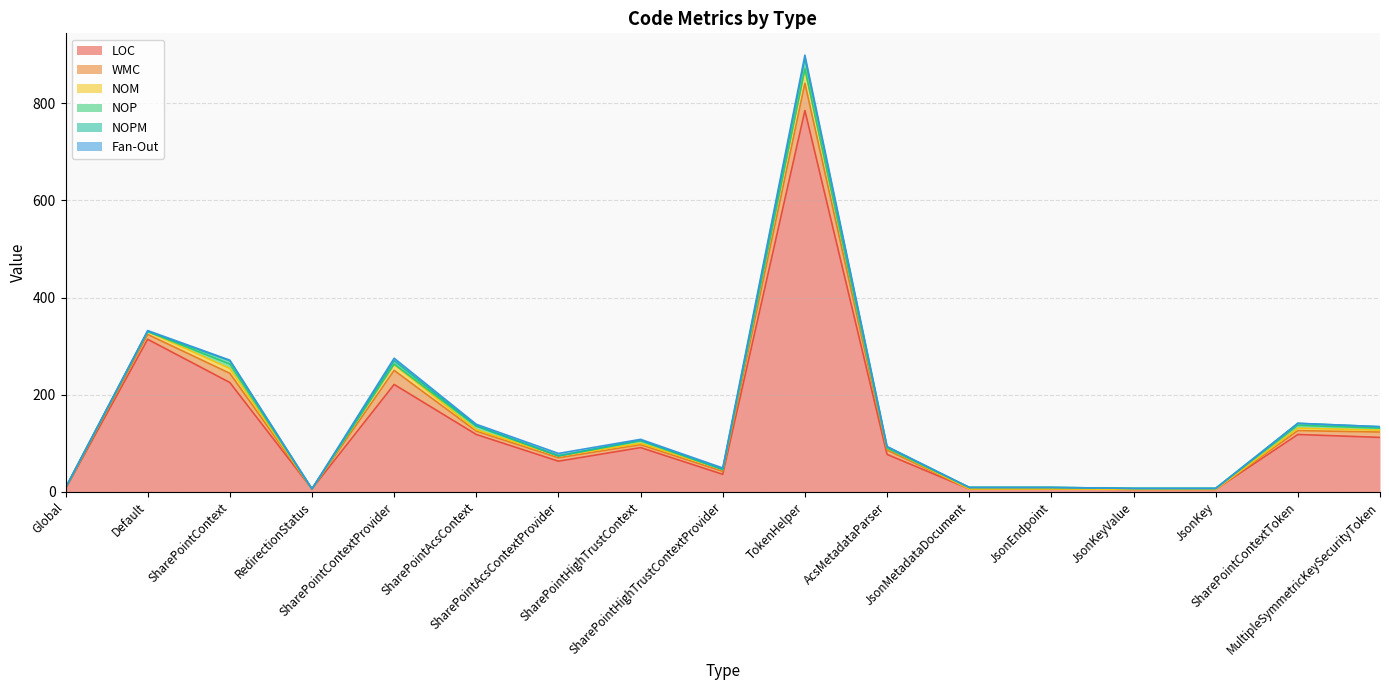

What position from the left is SharePointHighTrustContext?

8